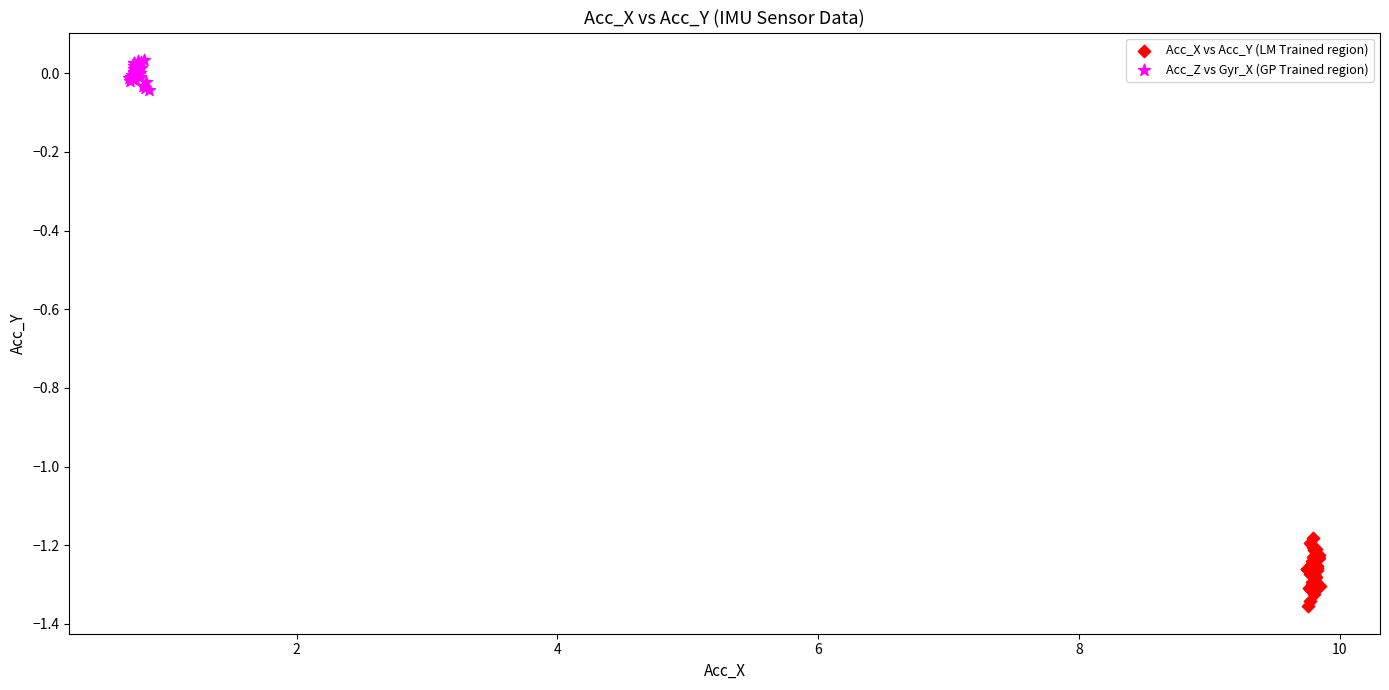

Which series reaches the minimum Y coordinate?

Acc_X vs Acc_Y (LM Trained region)